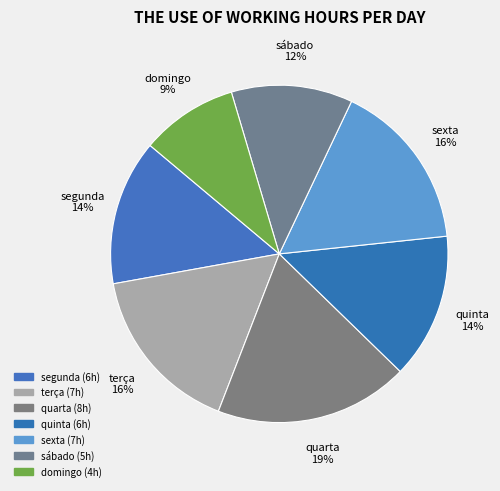

To the nearest percent, what portion does quinta represent?

14%